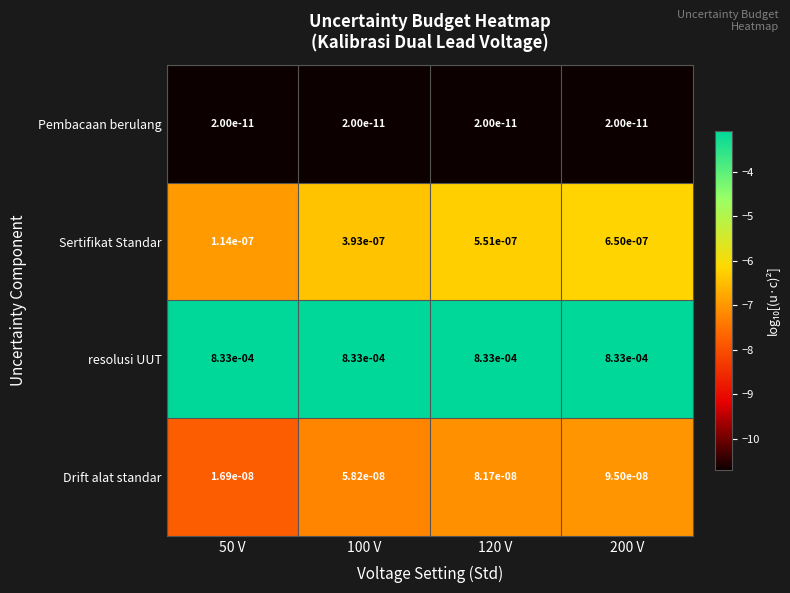

The Sertifikat Standar series shows 0.0 at 50 V. True or false?

True